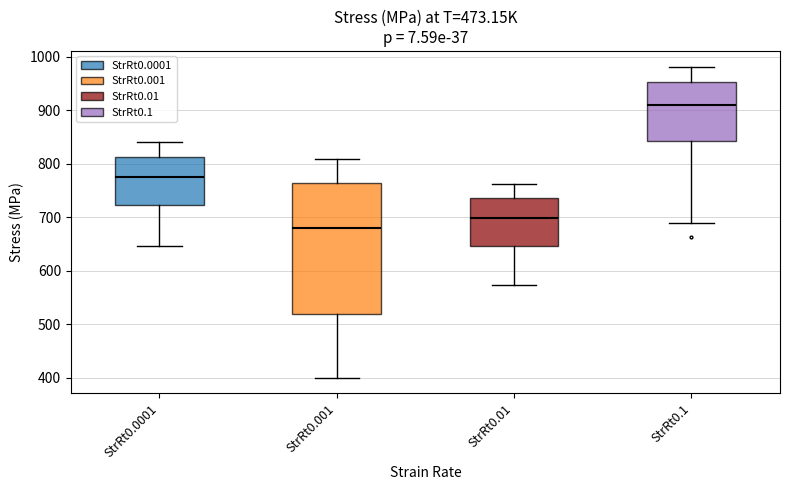

Which box's median line is the lowest?

StrRt0.001